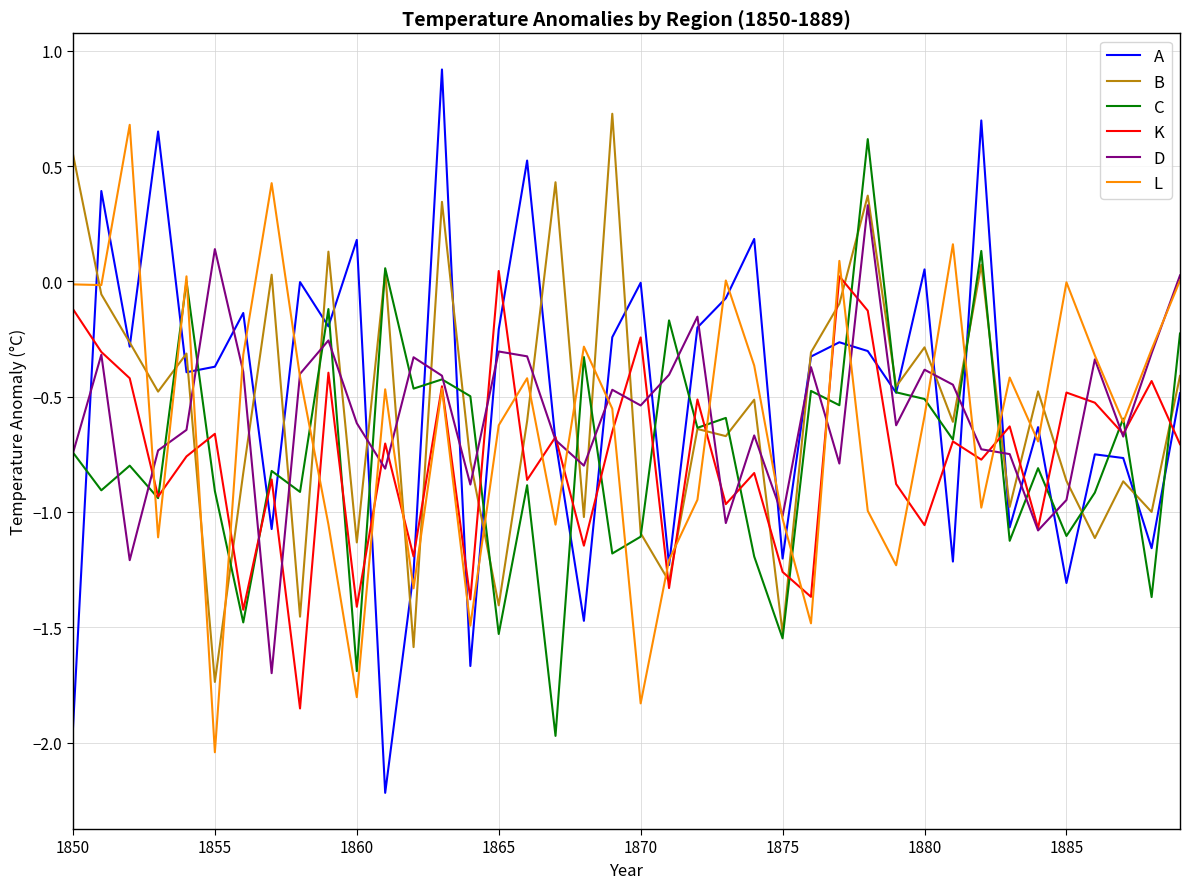

Count the number of data series in this chart.

6